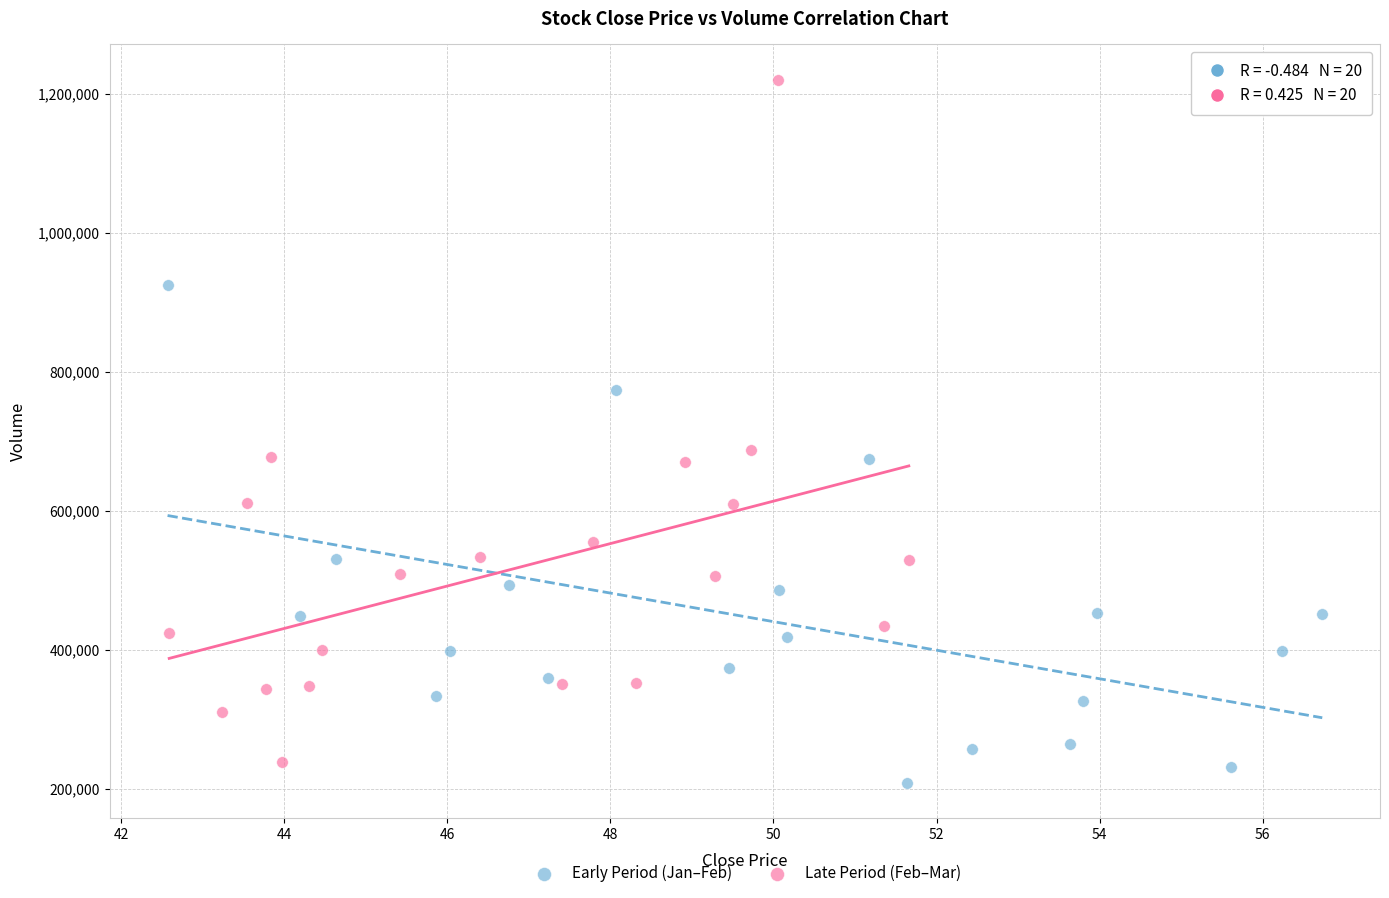

Which series reaches the maximum Y coordinate?

Late Period (Feb–Mar)